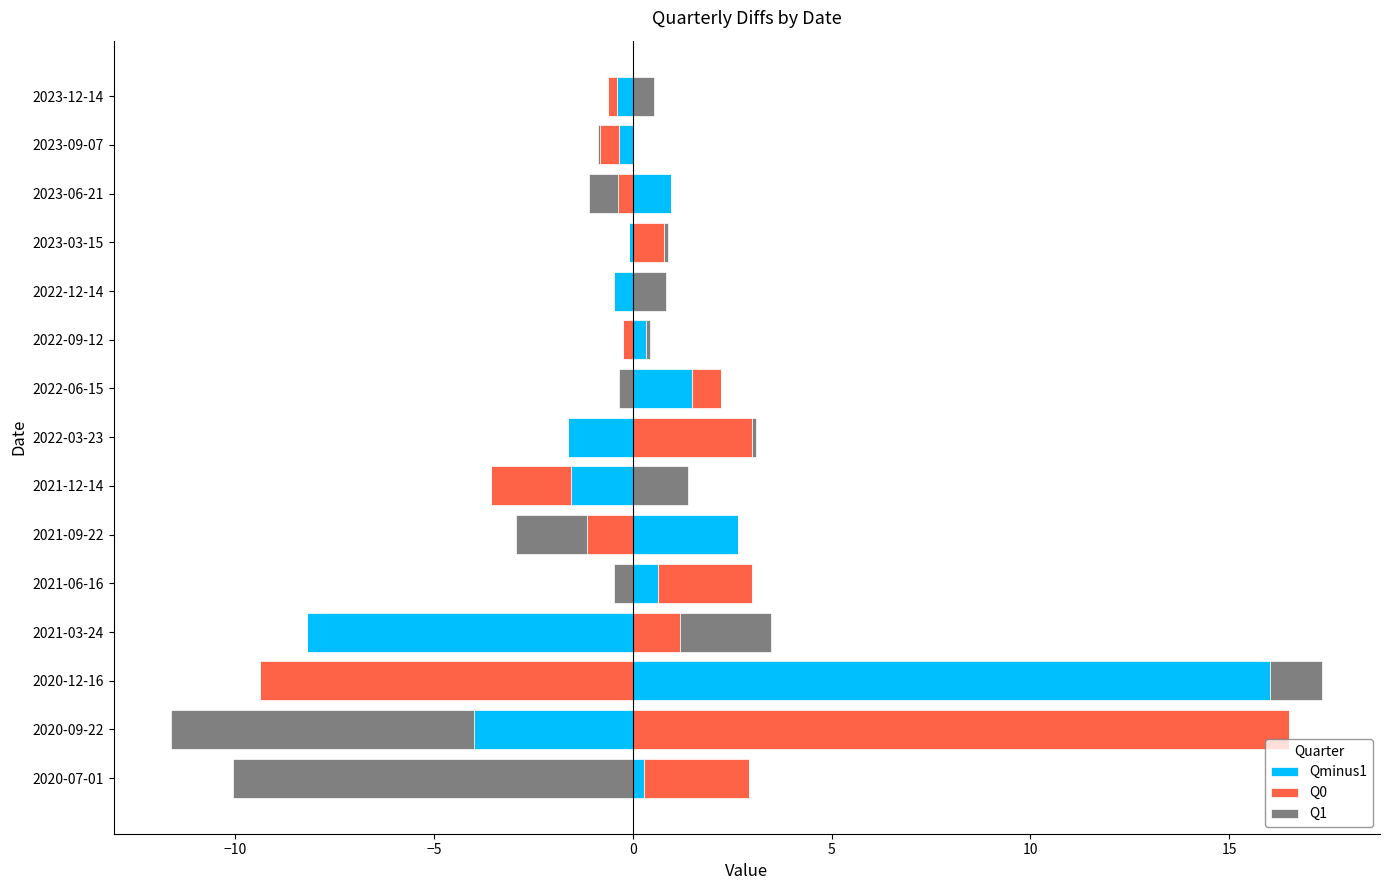

What is the maximum value shown in the chart?

16.5